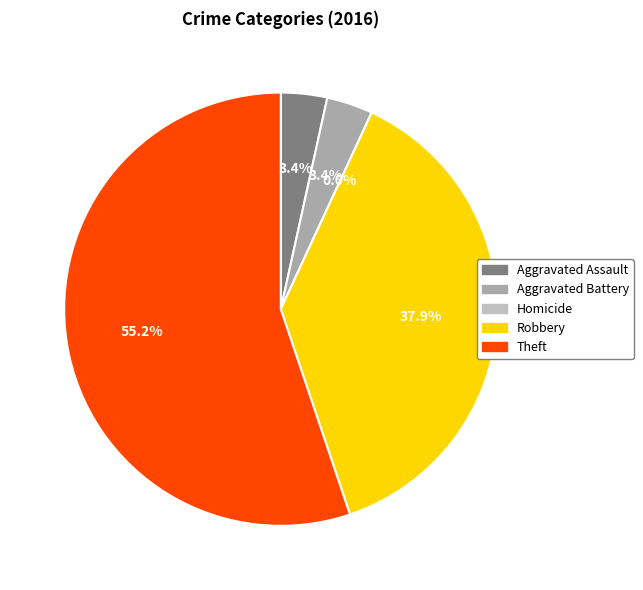

To the nearest percent, what portion does Aggravated Battery represent?

3%